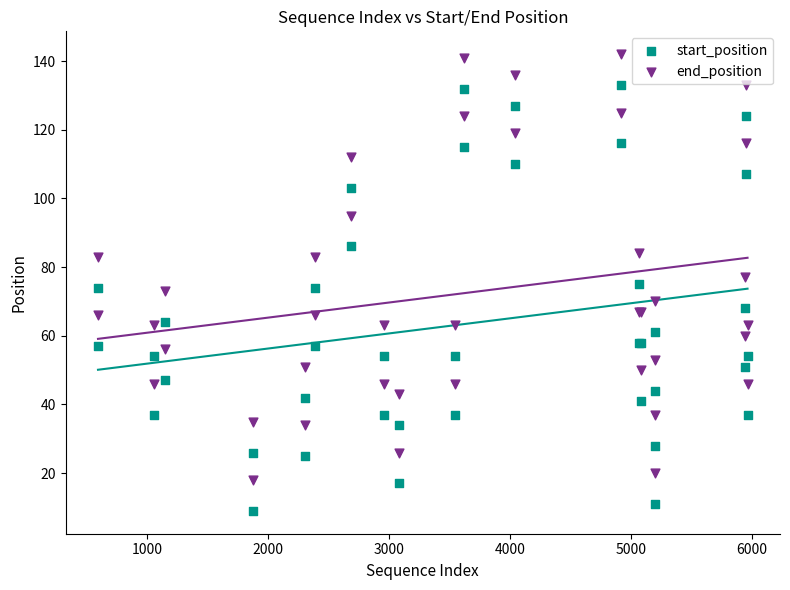

What is the X range (max minus min) for the scatter plot?

5369